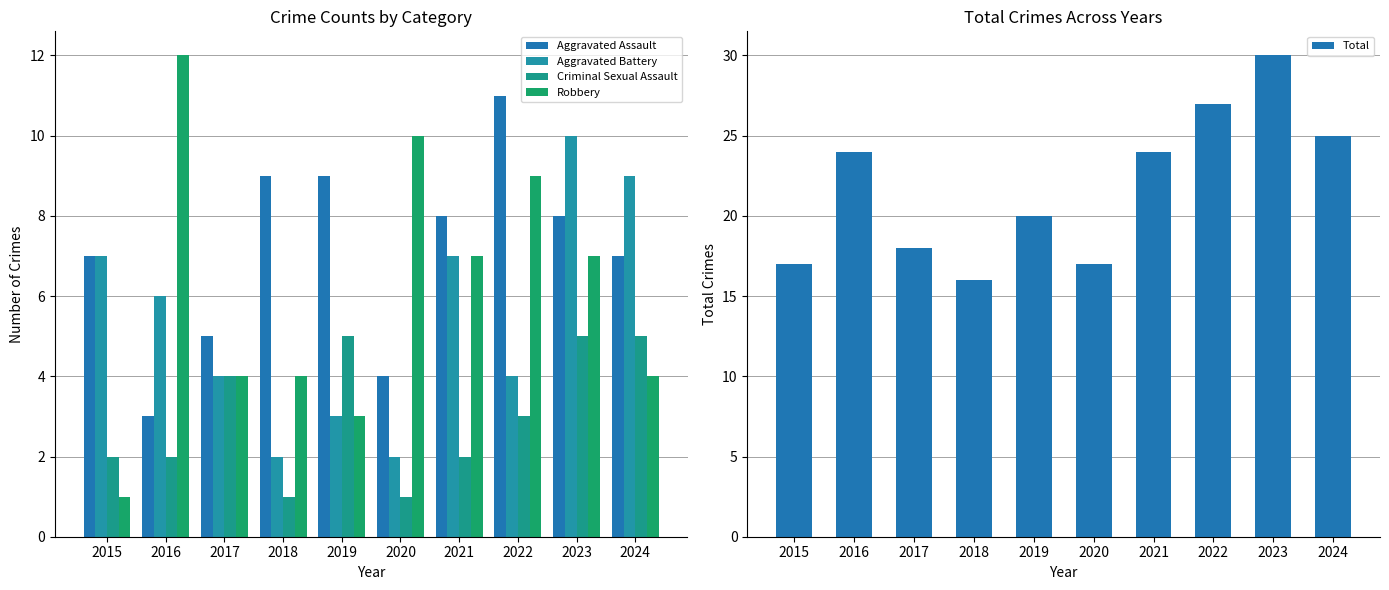

Is it true that Robbery equals 3 at 2019?

True